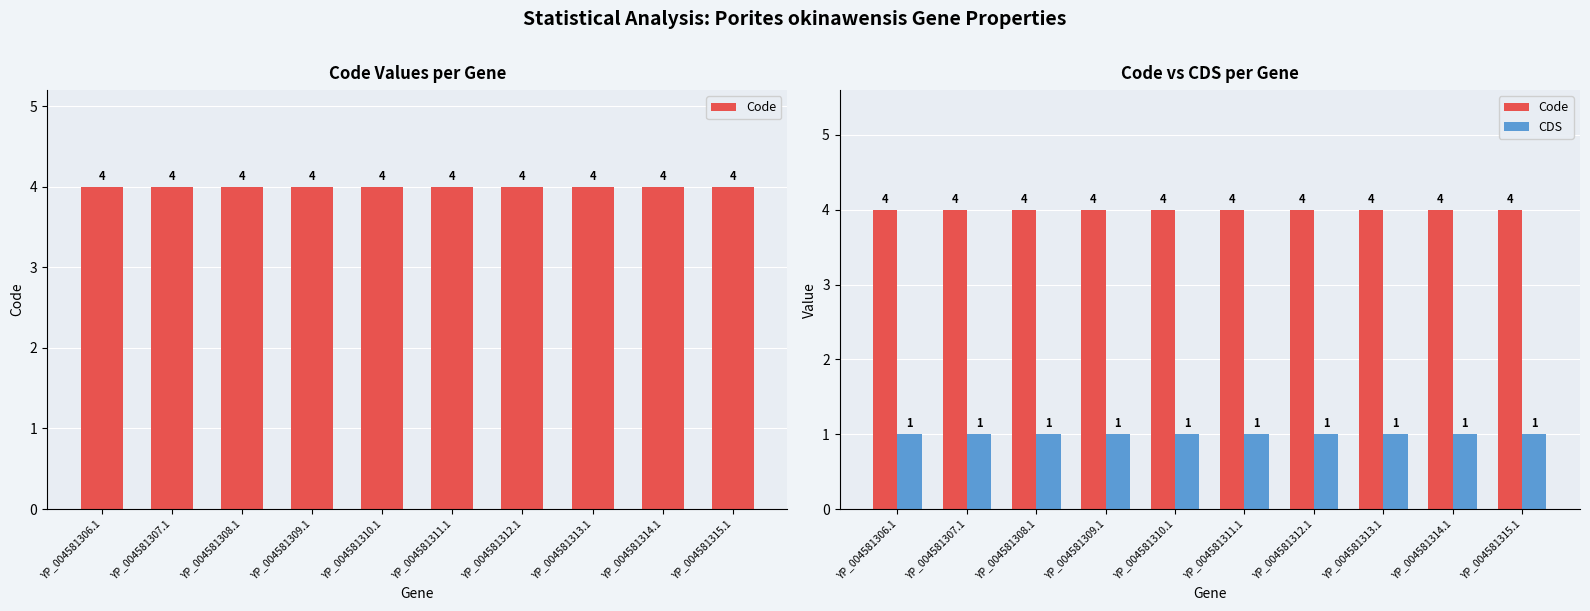

At which category is the sum across all series the highest?

YP_004581306.1